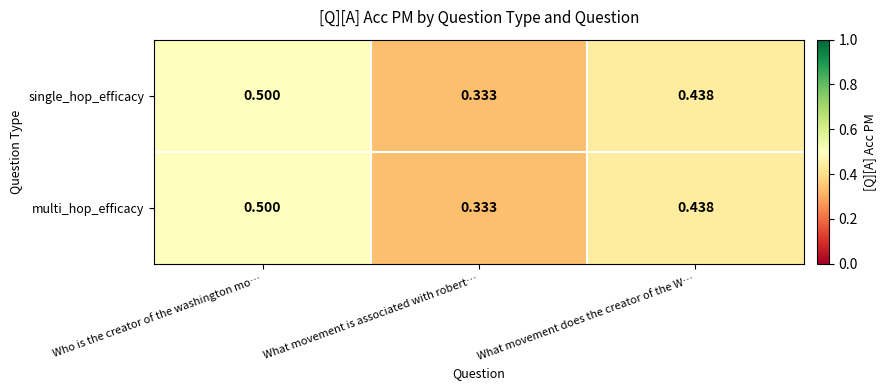

Which category has the lowest value across all series?

What movement is associated with robert…